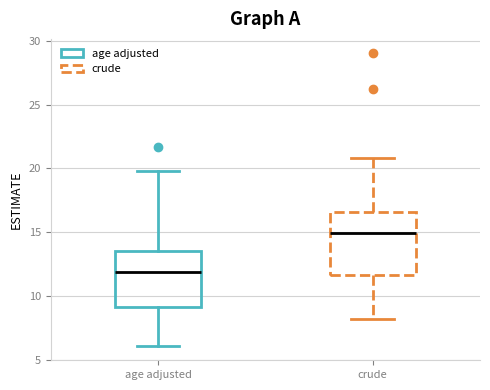

Which box has the highest median line?

crude